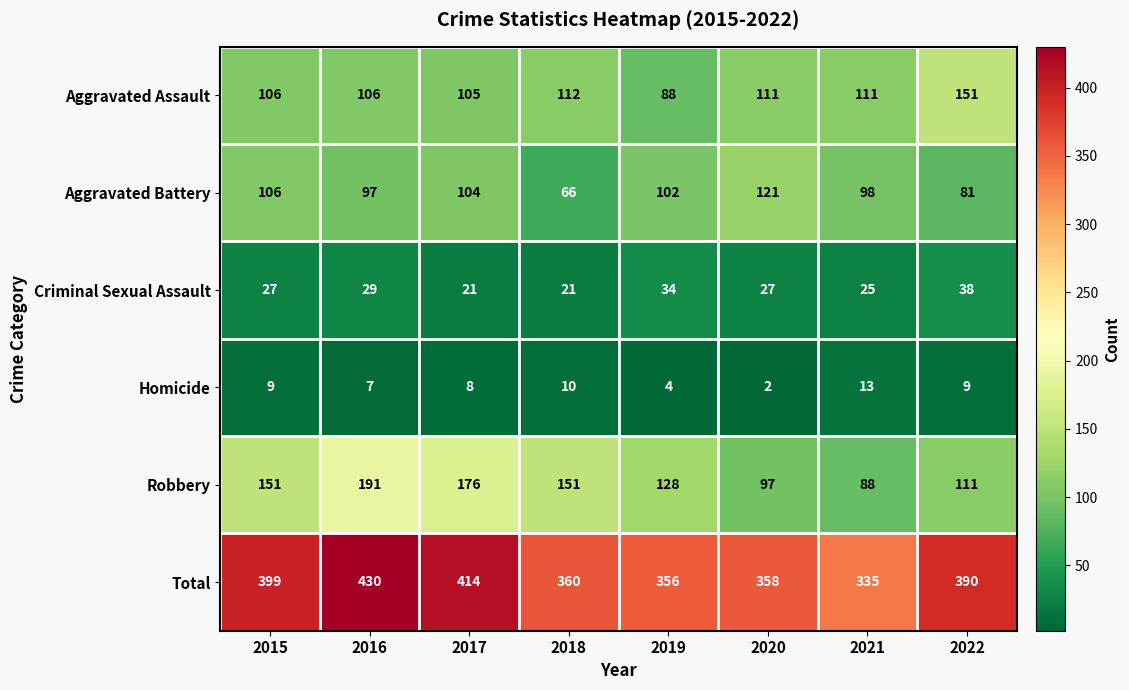

What is the average value of the Aggravated Assault series?

111